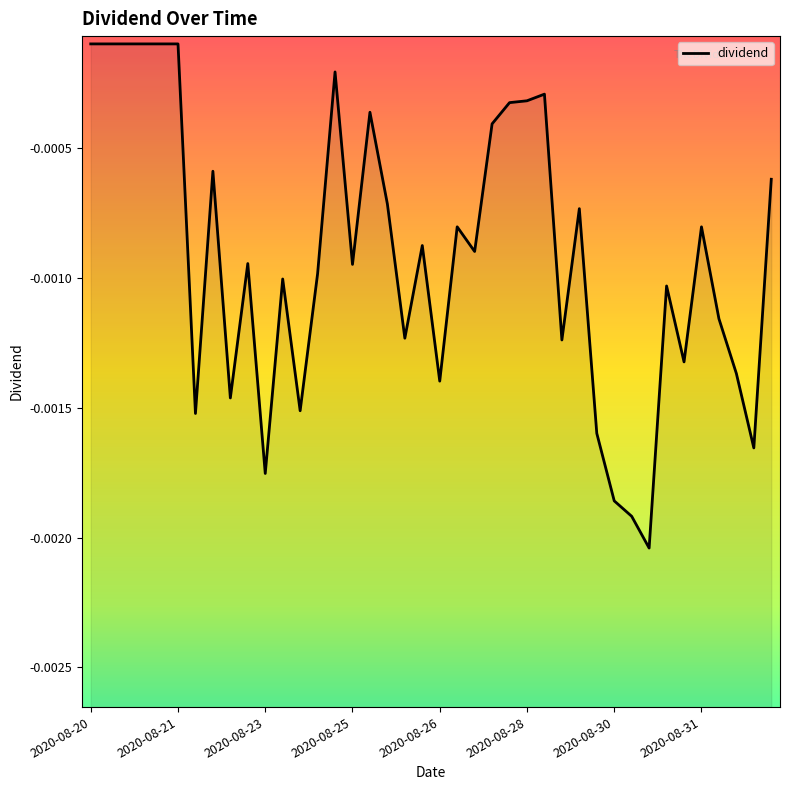

The value at 39 is -0.0. True or false?

True